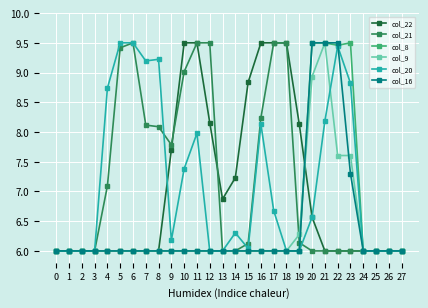

What is the sum of all col_21 values?

201.5